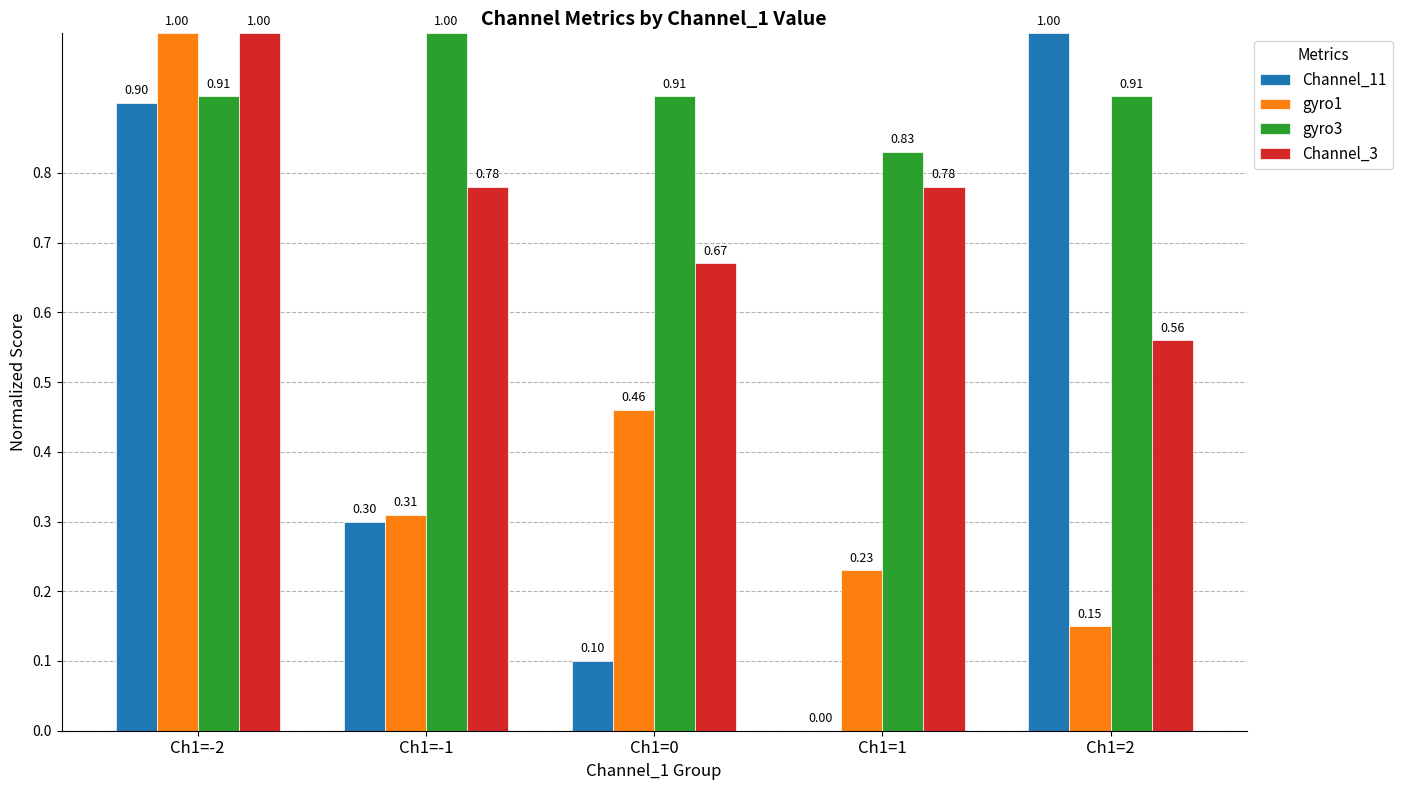

At which category is the sum across all series the highest?

Ch1=-2